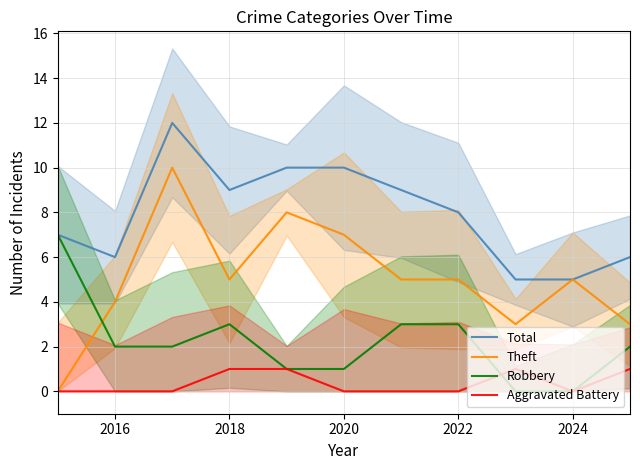

True or false: Total has a value of 10 at 2020.

True